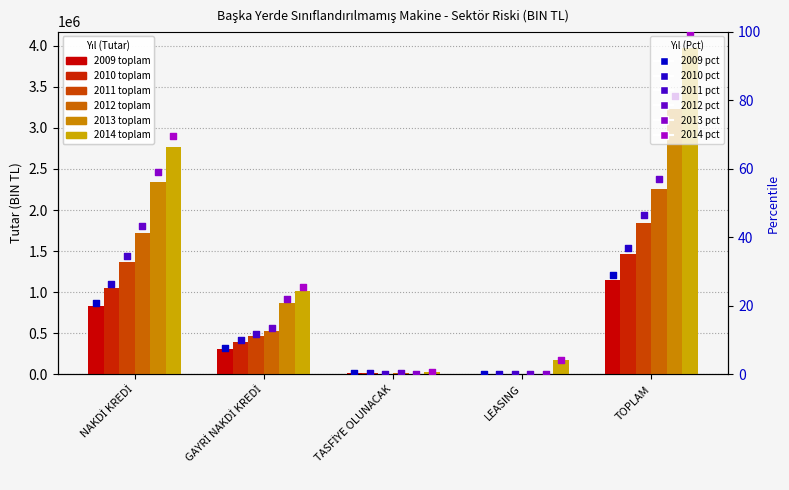

Which series has the widest spread of Y values?

2014 pct